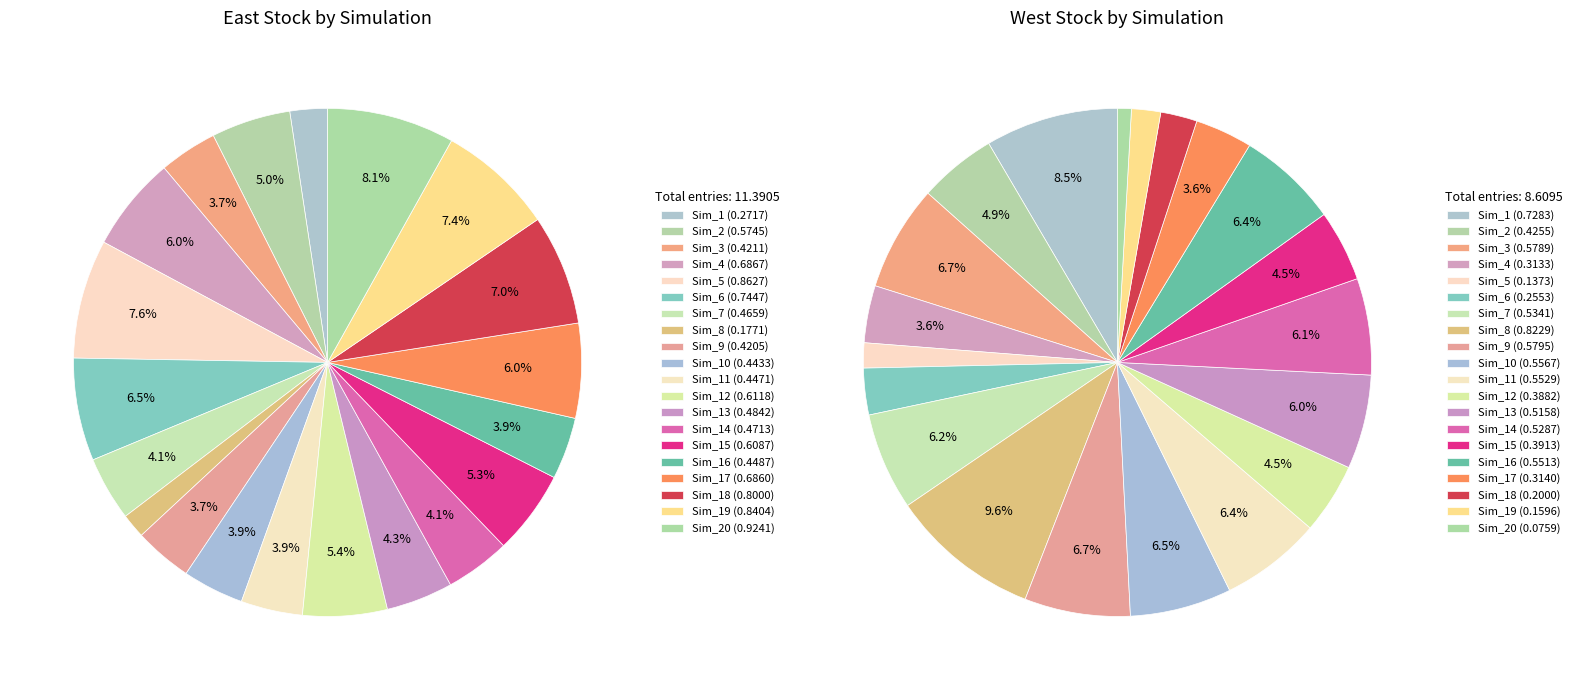

Does Sim_7 account for over 50% of the chart?

No